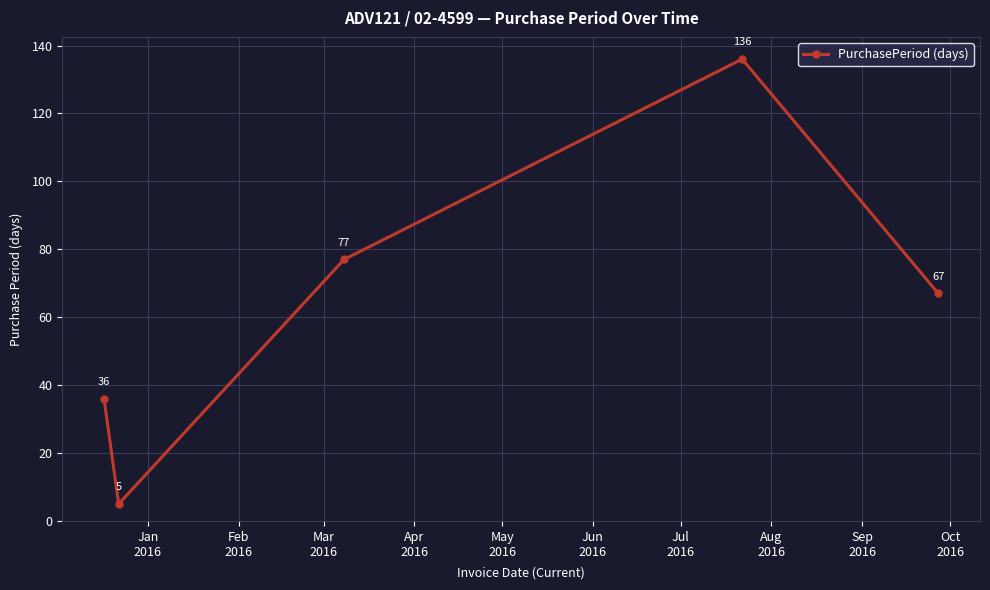

What is the difference between the second highest and minimum values?

72